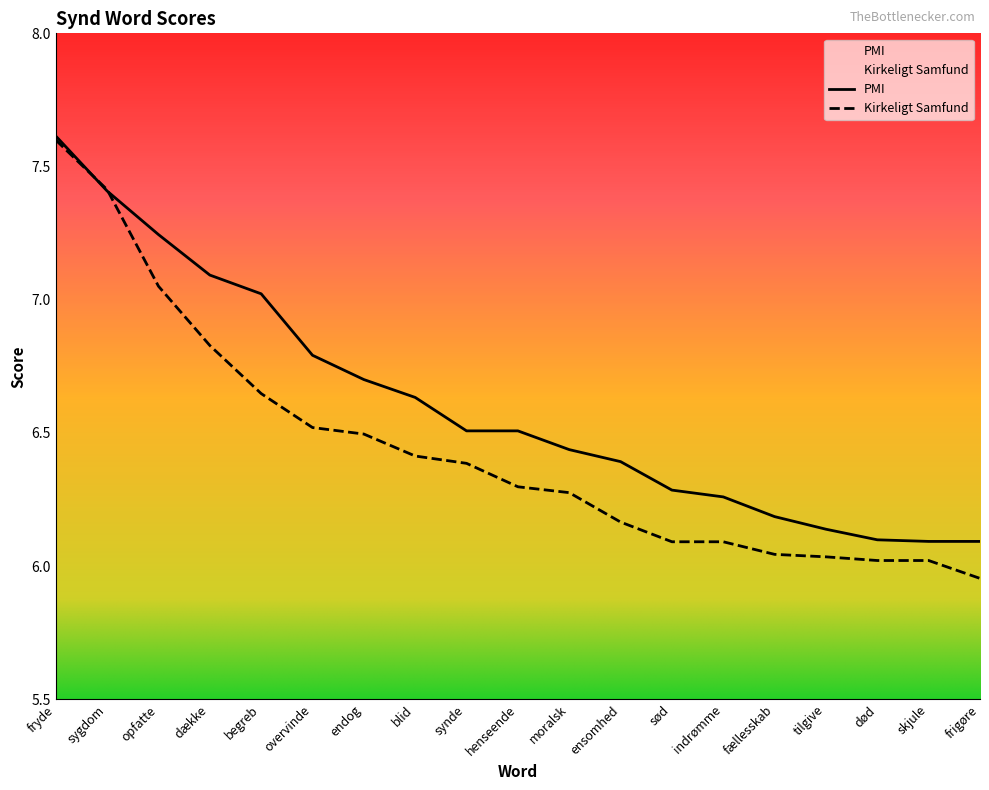

List the labels in order of Kirkeligt Samfund value, smallest first.

frigøre, død, skjule, tilgive, fællesskab, sød, indrømme, ensomhed, moralsk, henseende, synde, blid, endog, overvinde, begreb, dække, opfatte, sygdom, fryde